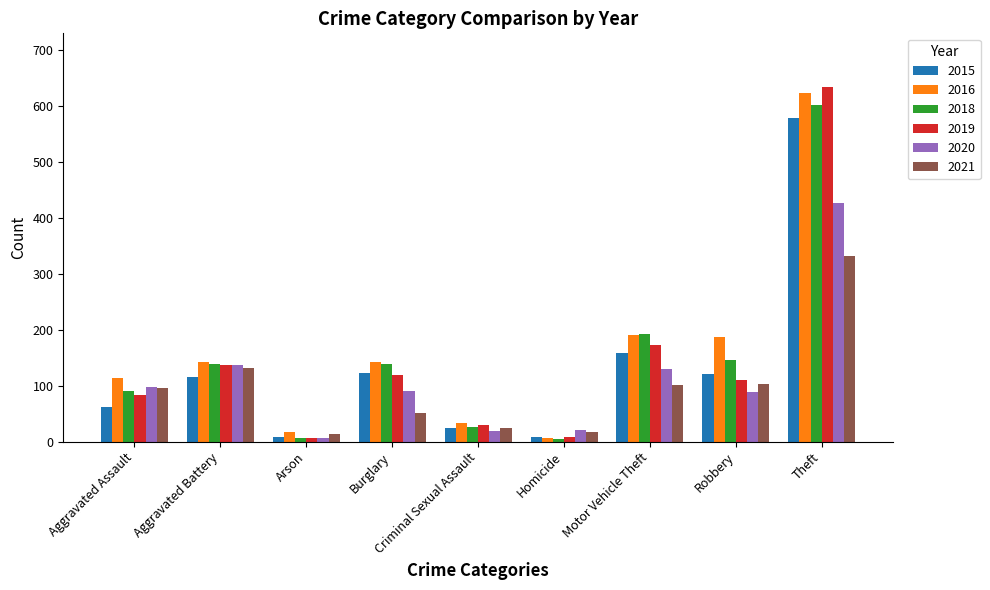

How many groups of bars are there?

9